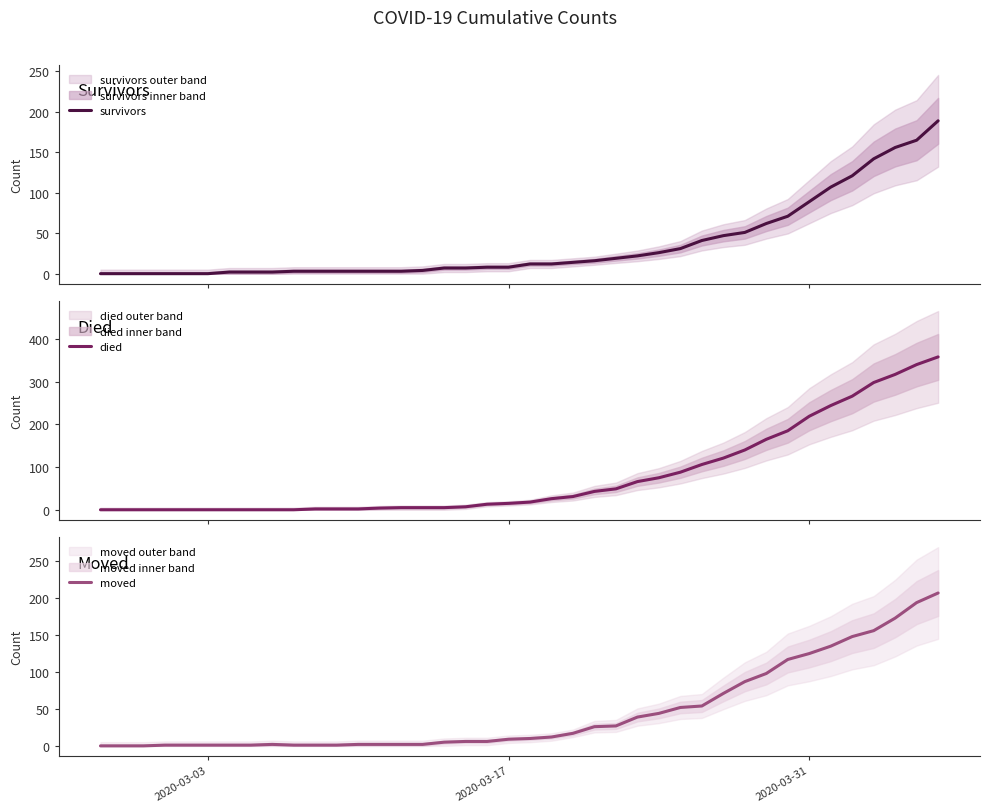

What is the maximum value for moved?

207